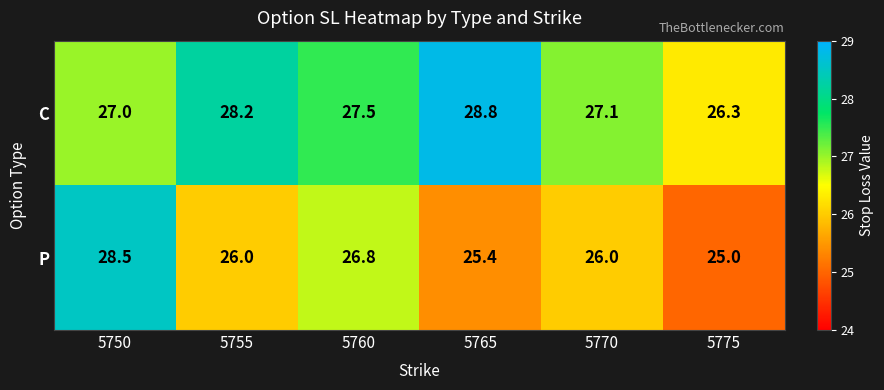

The P series shows 14.7 at 5750. True or false?

False